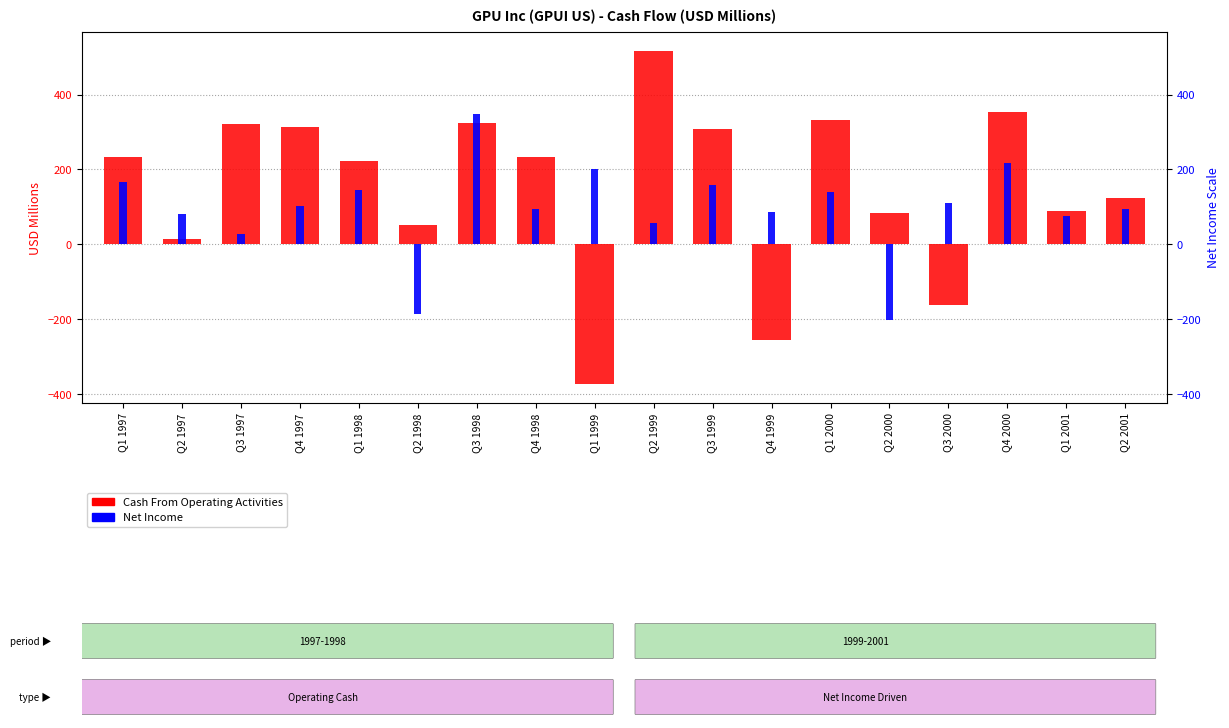

What is the difference between the Cash From Operating Activities values at Q4 1997 and Q1 2001?

222.4